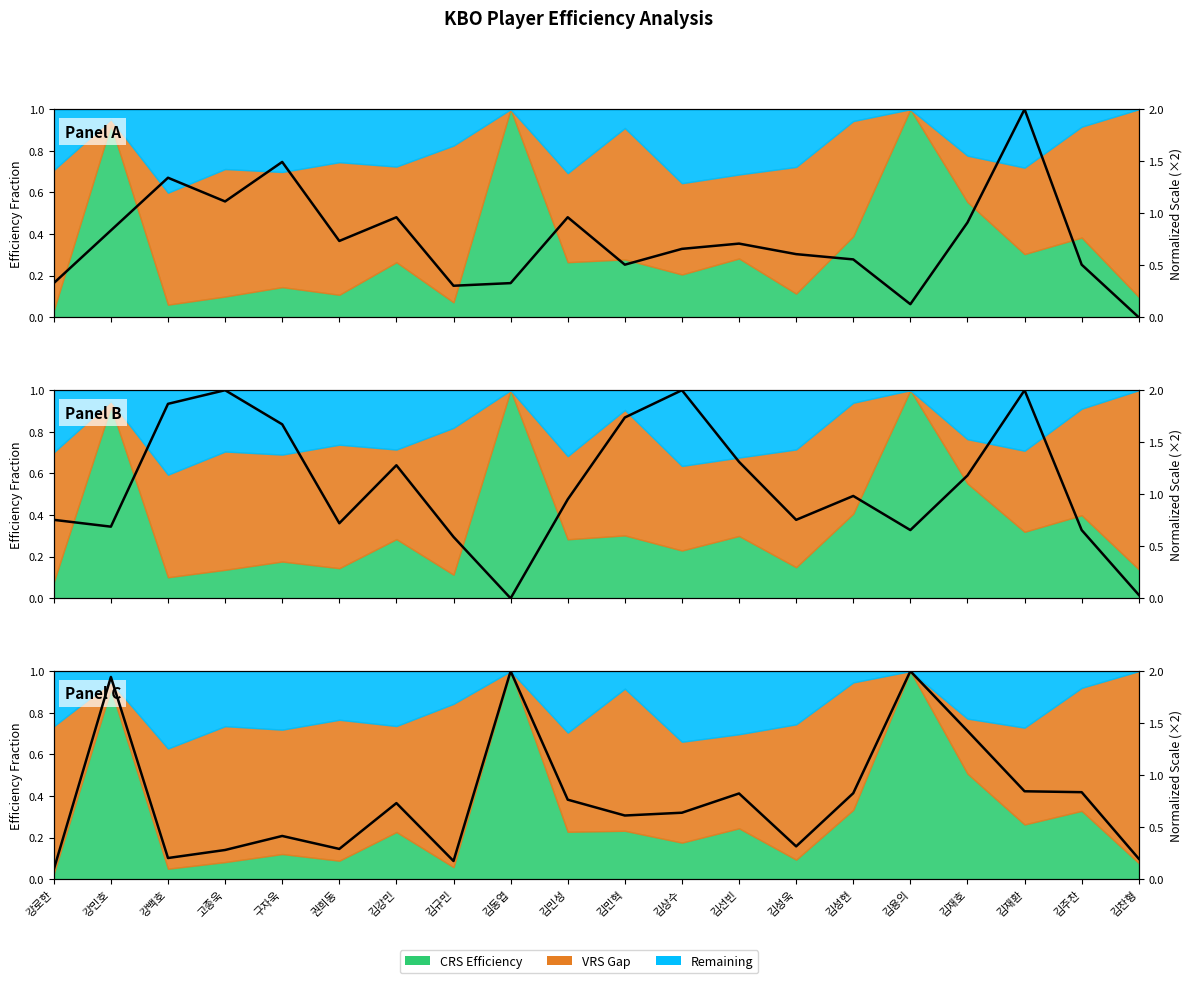

Reading right to left, extract all data points from this chart.

X1: 김찬형=0.0	김주찬=0.5	김재환=2.0	김재호=0.9	김용의=0.1	김성현=0.6	김성욱=0.6	김선빈=0.7	김상수=0.7	김민혁=0.5	김민성=1.0	김동엽=0.3	김규민=0.3	김강민=1.0	권희동=0.7	구자욱=1.5	고종욱=1.1	강백호=1.3	강민호=0.8	강로한=0.3
X2: 김찬형=0.0	김주찬=0.7	김재환=2.0	김재호=1.2	김용의=0.7	김성현=1.0	김성욱=0.8	김선빈=1.3	김상수=2.0	김민혁=1.7	김민성=1.0	김동엽=0.0	김규민=0.6	김강민=1.3	권희동=0.7	구자욱=1.7	고종욱=2.0	강백호=1.9	강민호=0.7	강로한=0.8
CRS: 김찬형=0.2	김주찬=0.8	김재환=0.8	김재호=1.4	김용의=2.0	김성현=0.8	김성욱=0.3	김선빈=0.8	김상수=0.6	김민혁=0.6	김민성=0.8	김동엽=2.0	김규민=0.2	김강민=0.7	권희동=0.3	구자욱=0.4	고종욱=0.3	강백호=0.2	강민호=1.9	강로한=0.1